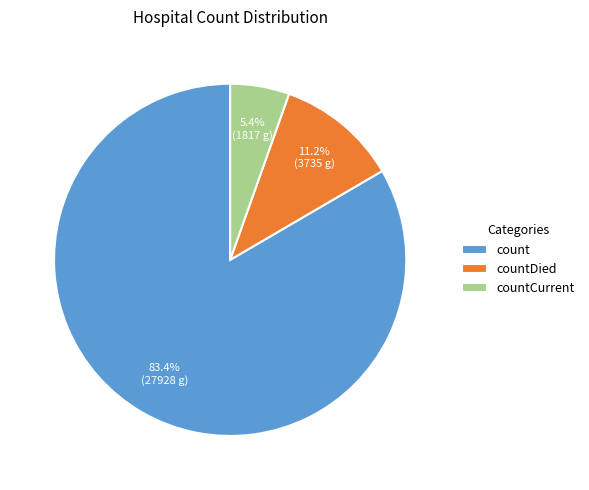

True or false: countCurrent accounts for 17% of the total.

False